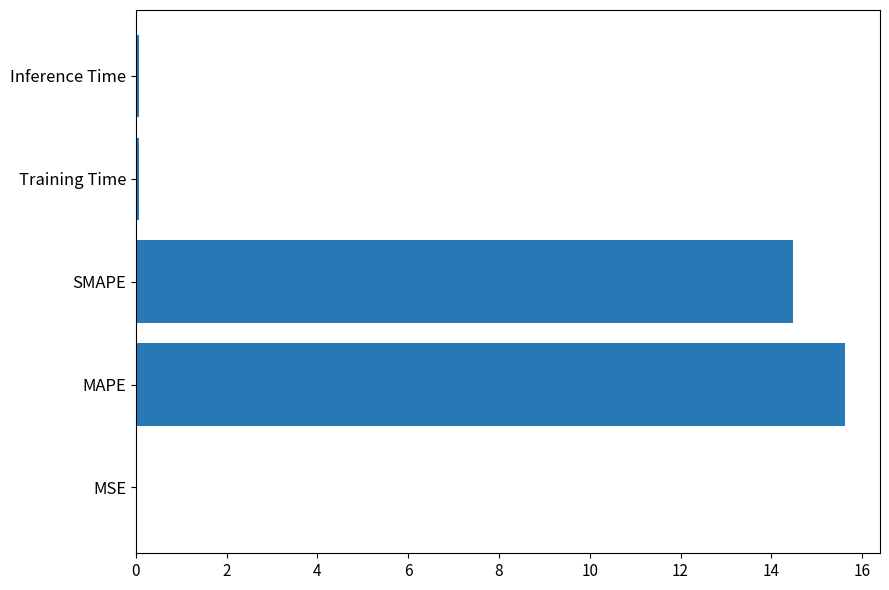

Is it true that the value at SMAPE is 20.2?

False